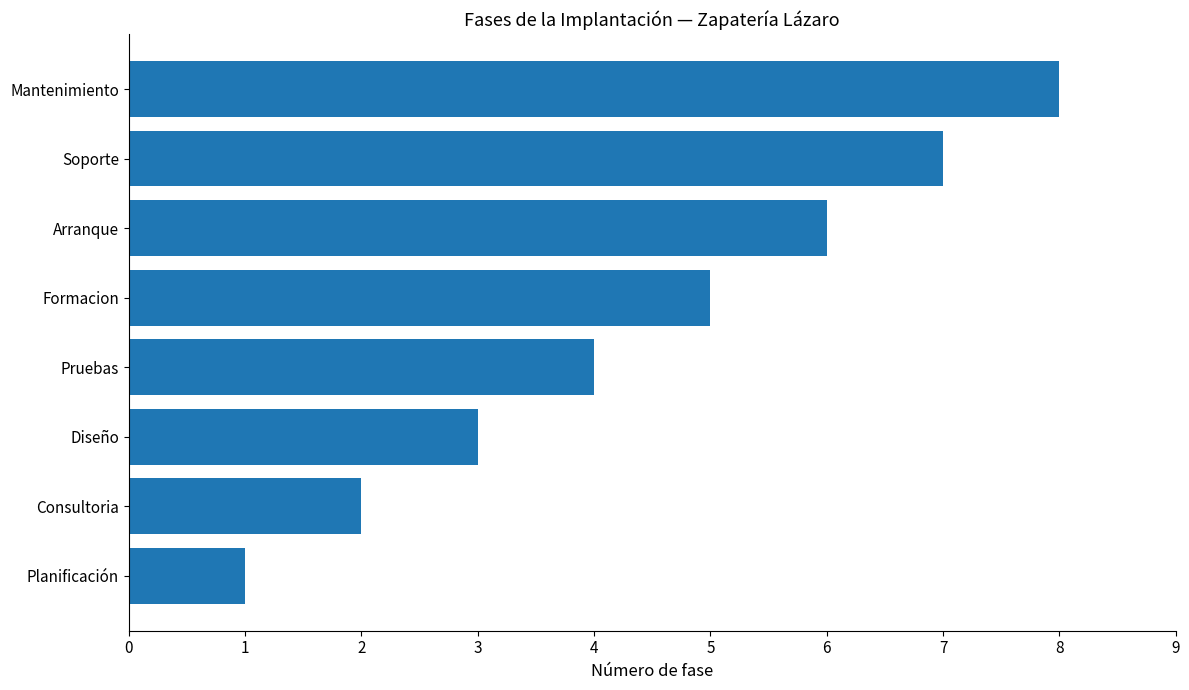

Approximately how many times larger is the value at Pruebas compared to Arranque?

0.7